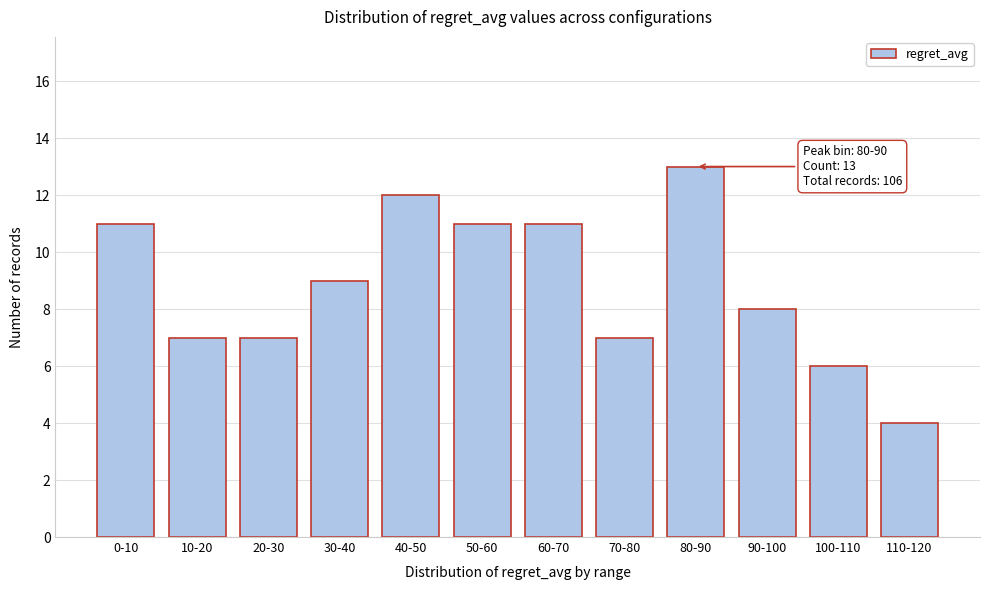

Reading right to left, transcribe all the data shown in this chart.

4	6	8	13	7	11	11	12	9	7	7	11